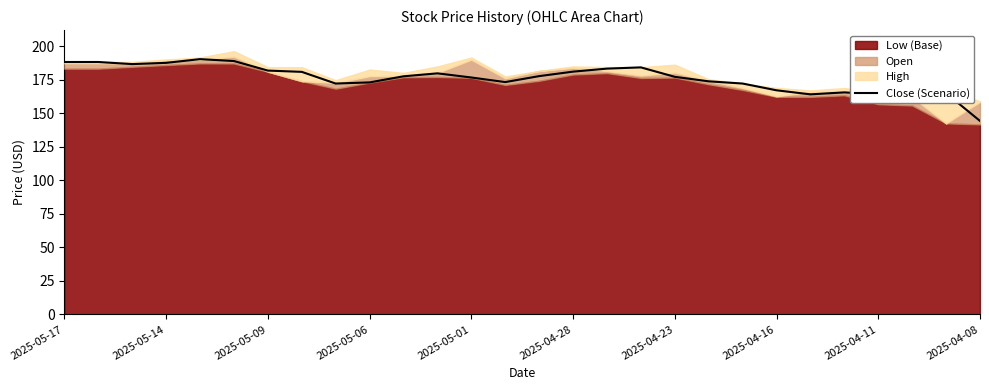

The Close (Scenario) series shows 181.9 at 2025-05-09. True or false?

True